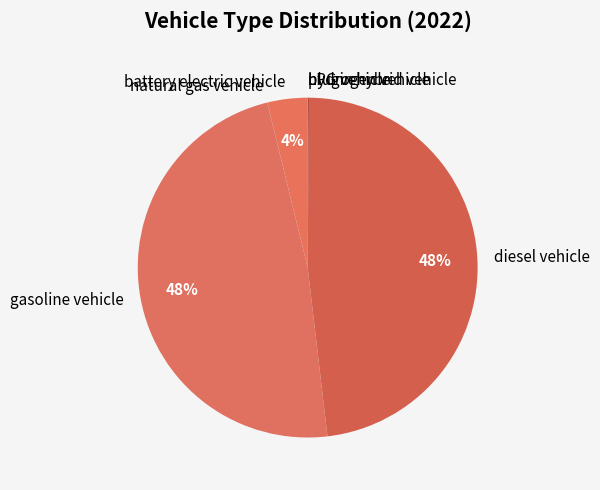

To the nearest percent, what percentage of the pie is diesel vehicle?

48%